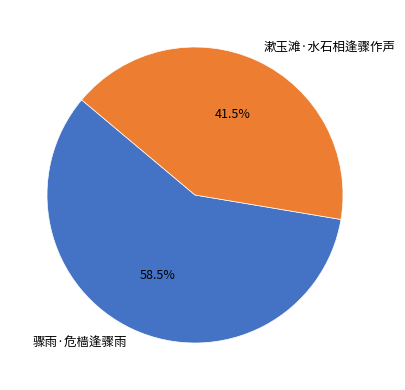

Which has a higher value, 骤雨·危樯逢骤雨 or 漱玉滩·水石相逢骤作声?

骤雨·危樯逢骤雨